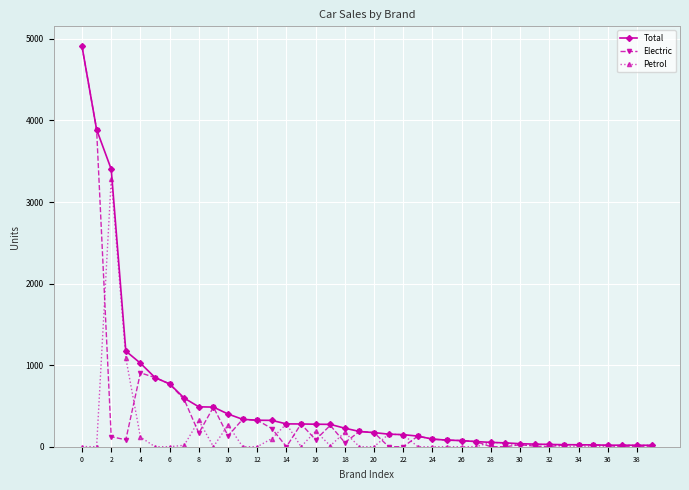

Rank the series by their average value, from lowest to highest.

Petrol, Electric, Total